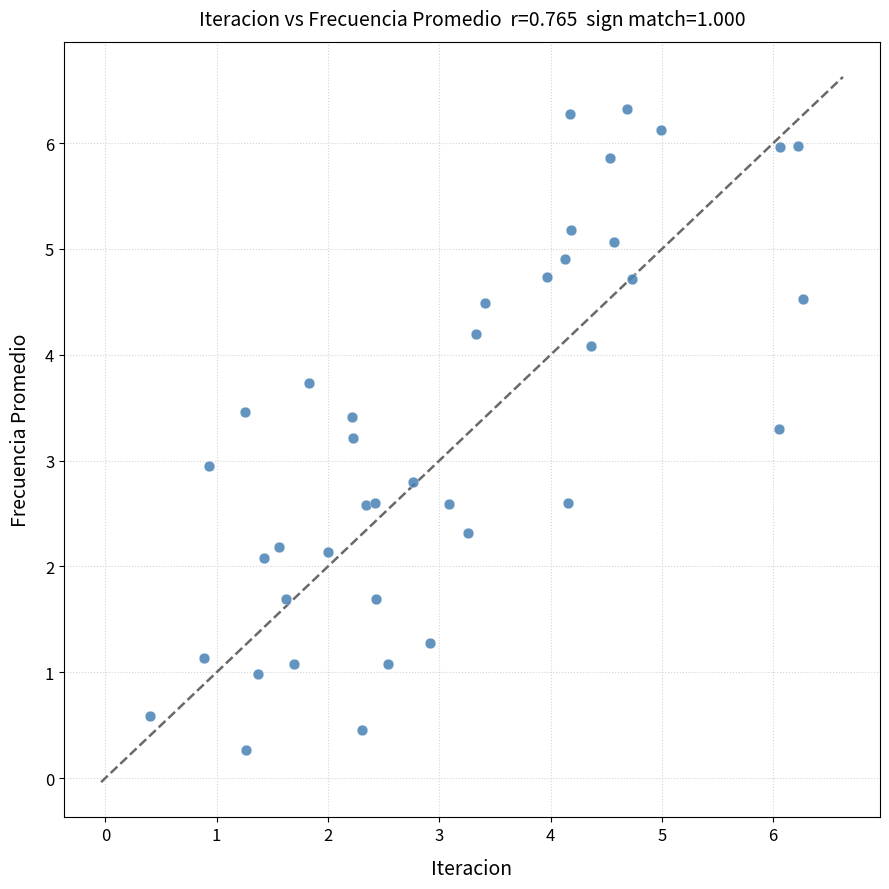

What is the range of X values (max minus min)?

5.9